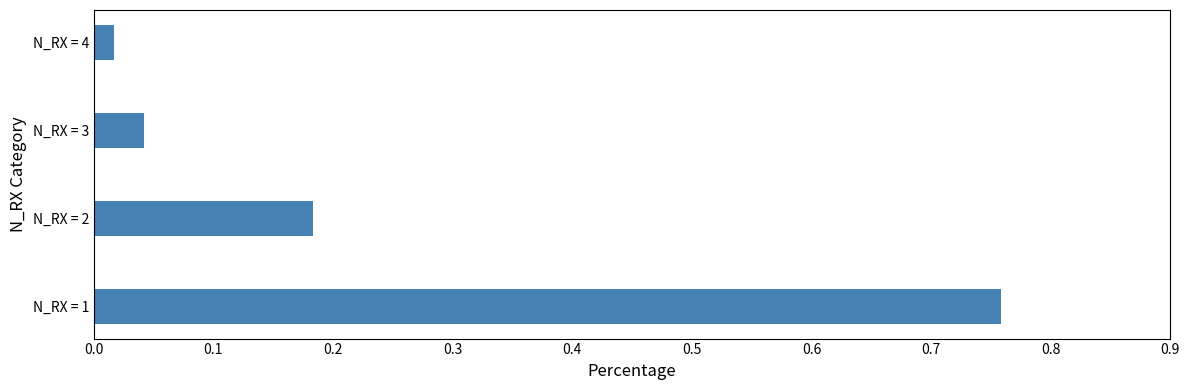

What is the difference between the maximum and minimum values?

0.7